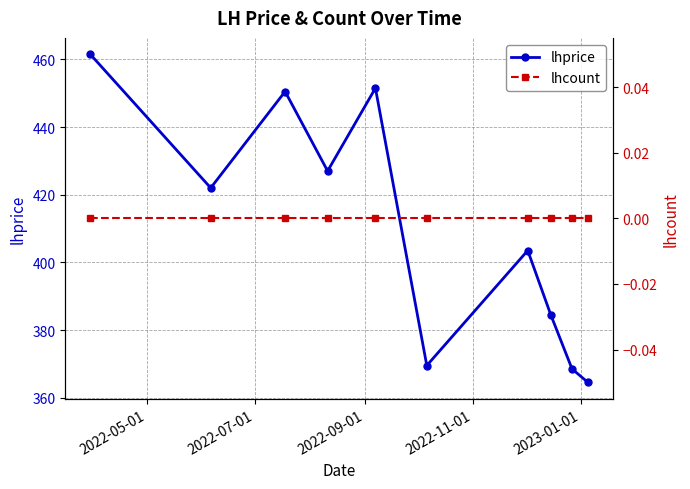

What are all the series names shown in the legend?

lhprice, lhcount